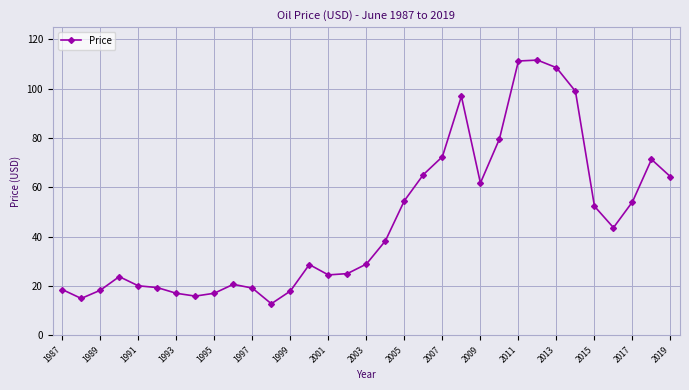

What is the minimum value shown in the chart?

12.8